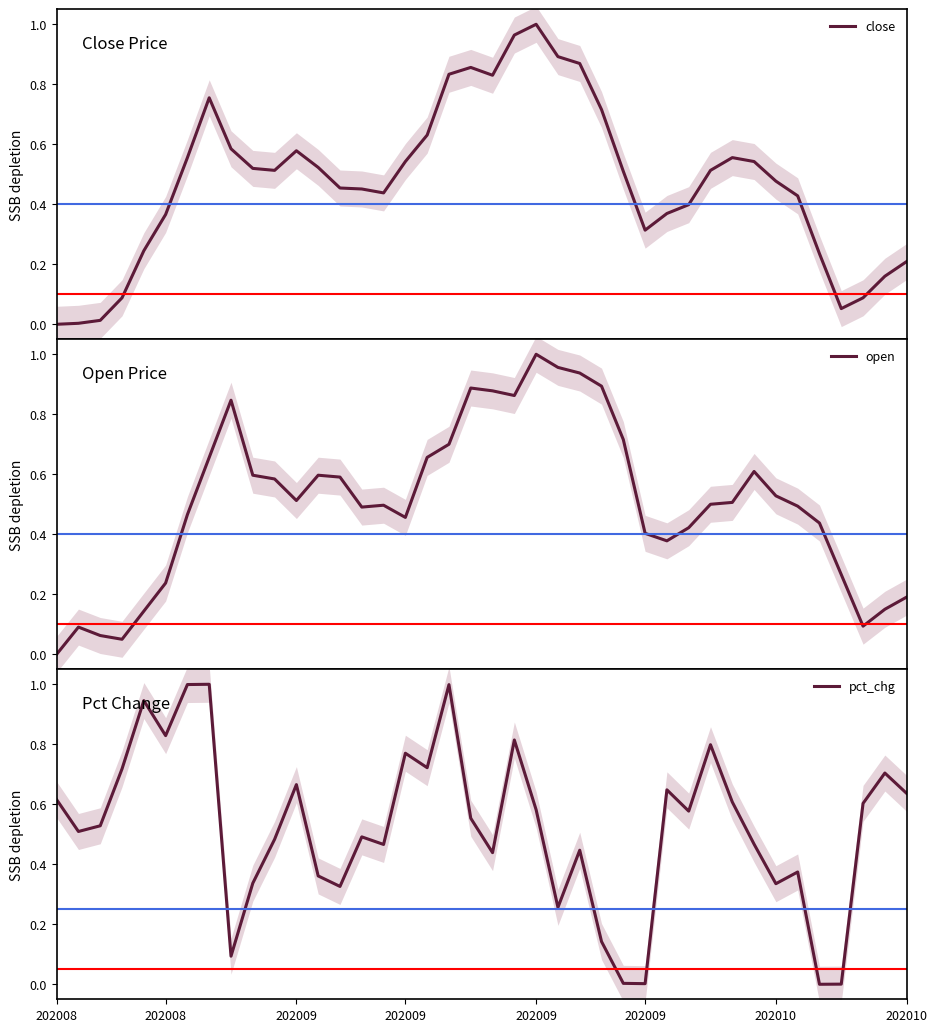

Read the open value at 19.

0.9